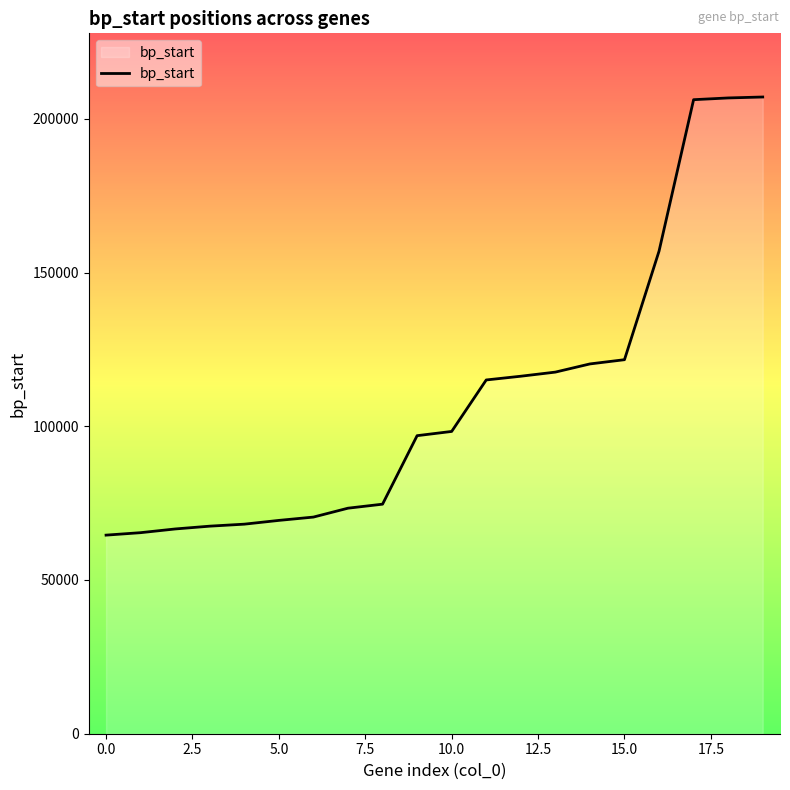

What is the difference between the maximum and minimum values?

142495